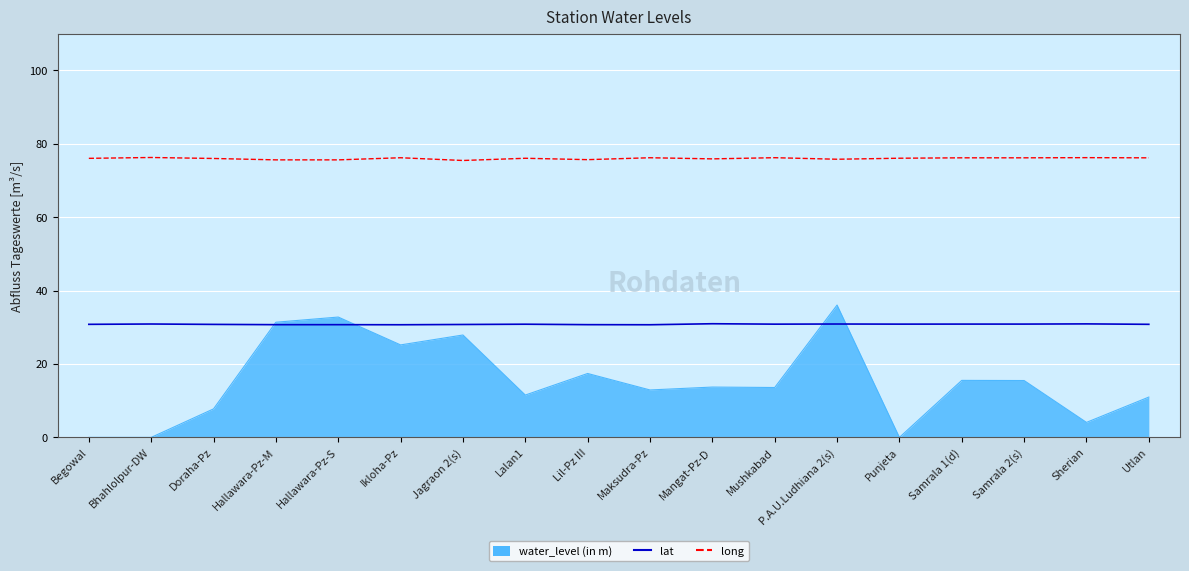

How many data points does each series have?

18